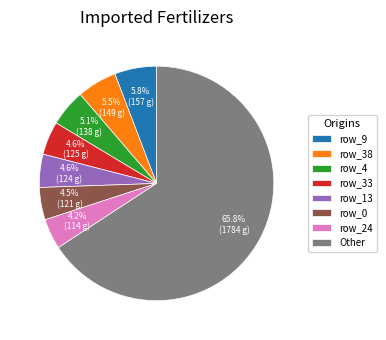

To the nearest percent, what is the average slice percentage?

12%